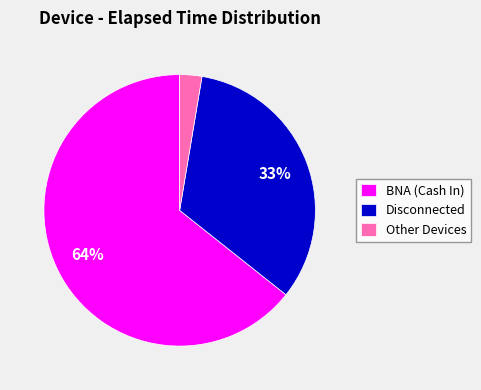

To the nearest percent, what percentage of the pie is Disconnected?

33%